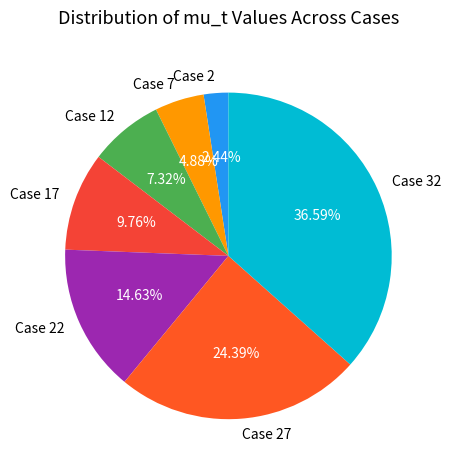

How many slices are in this pie chart?

7